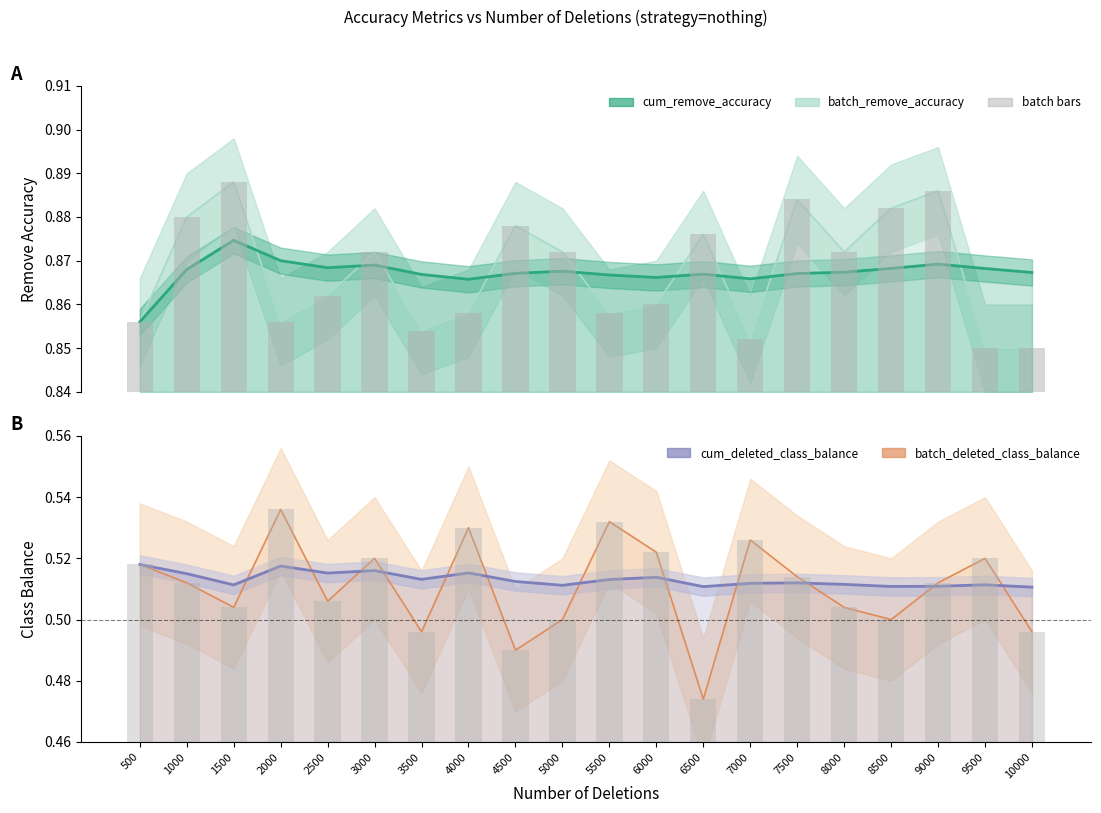

Count the number of categories in the chart.

20